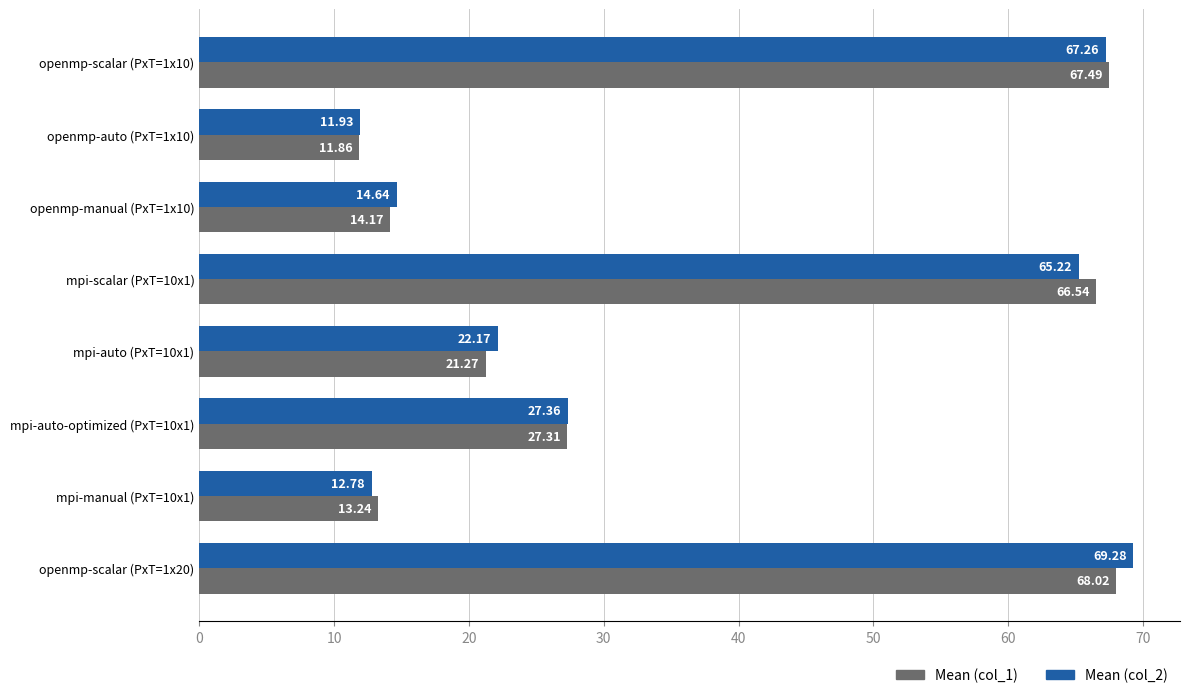

What is the difference between the highest and lowest values at mpi-scalar (PxT=10x1)?

1.3